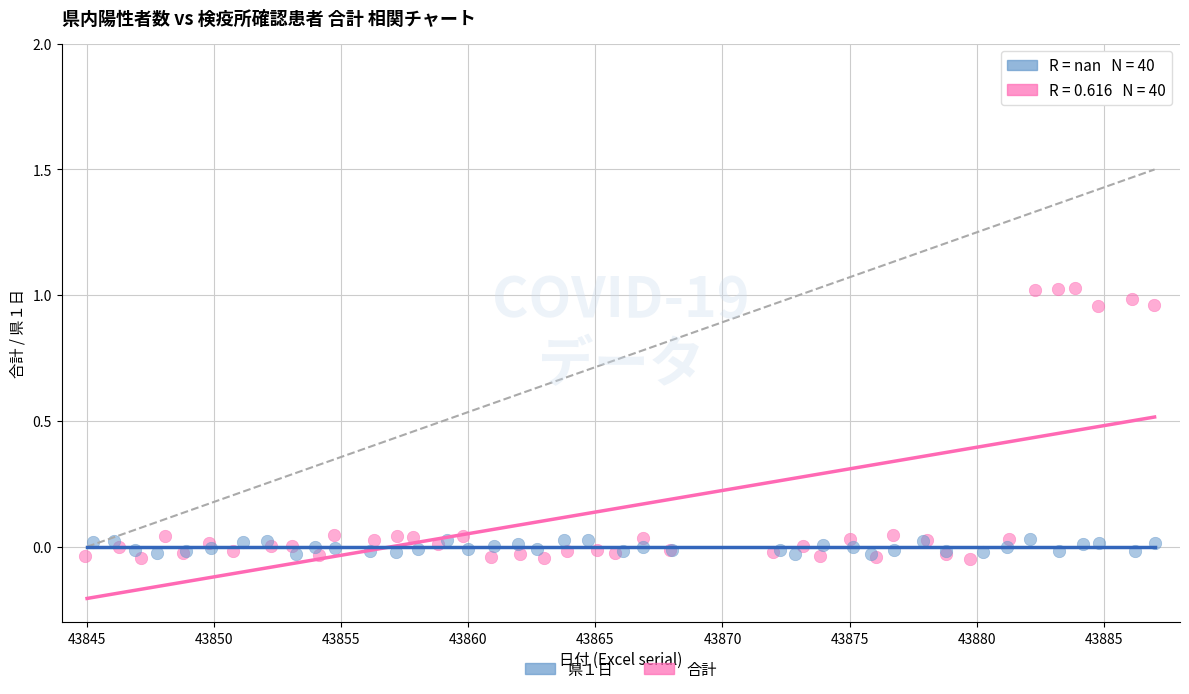

Which series reaches the maximum Y coordinate?

合計